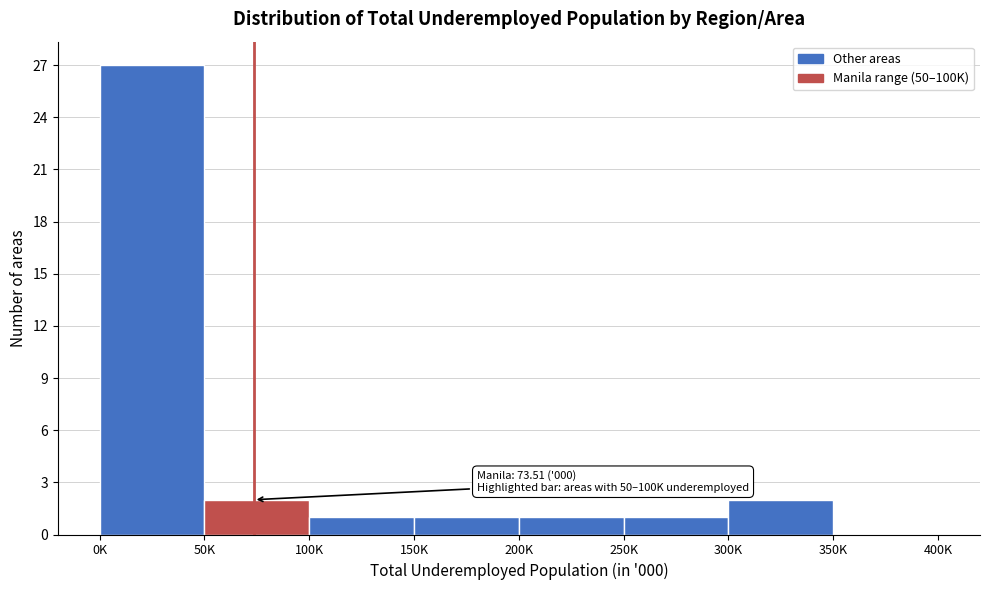

Reading left to right, extract all data points from this chart.

0K=27	50K=2	100K=1	150K=1	200K=1	250K=1	300K=2	350K=0